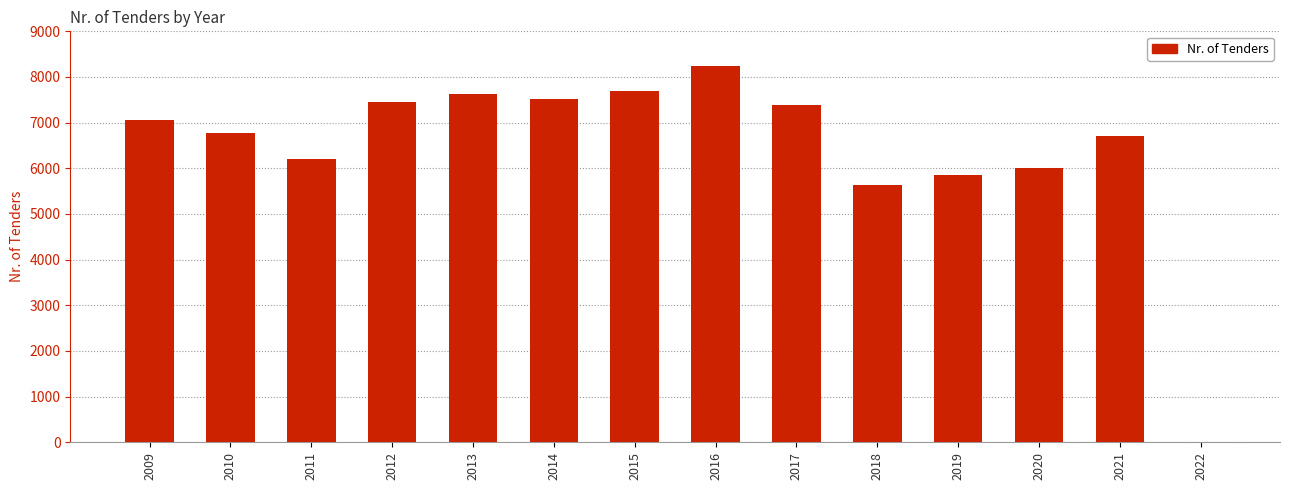

What is the difference between the values at 2017 and 2010?

613